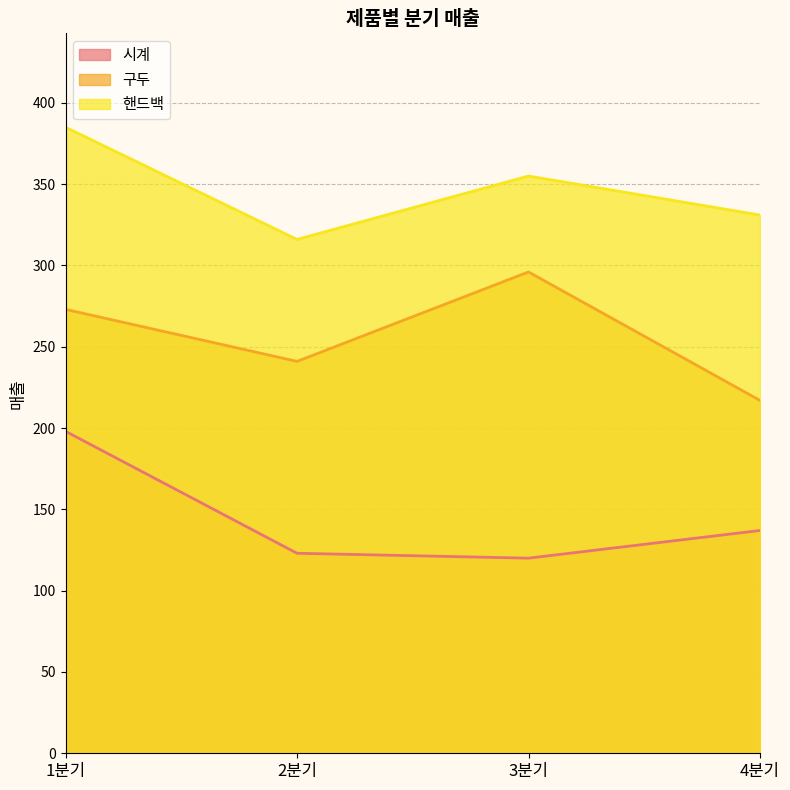

What is the label of the 2nd point from the left?

2분기